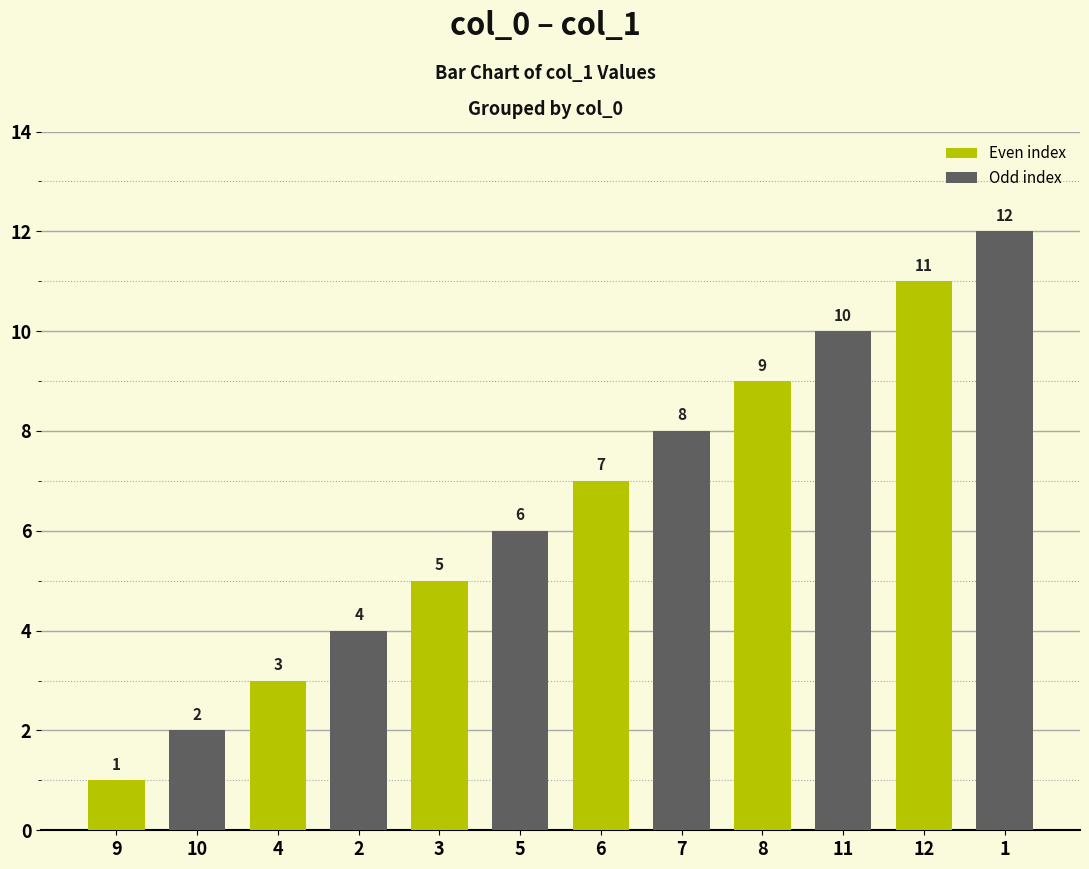

How many series are shown in this chart?

1